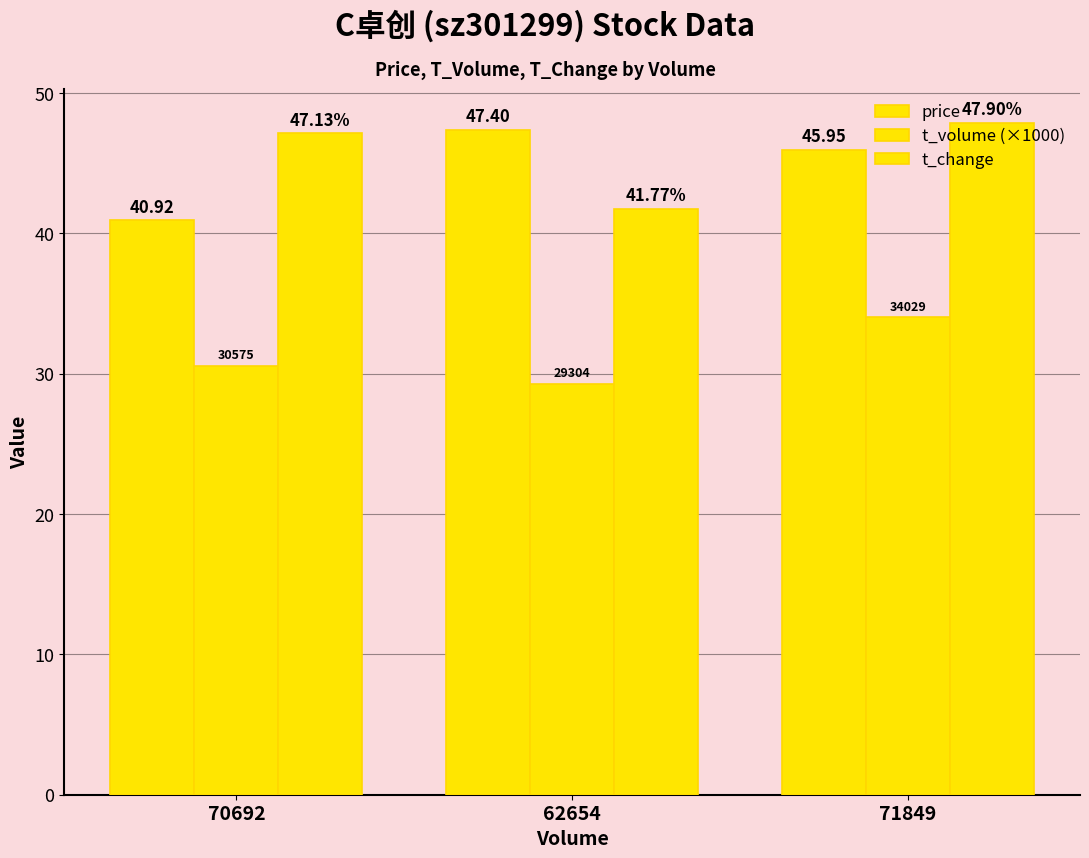

Between 71849 and 70692, which is larger?

71849